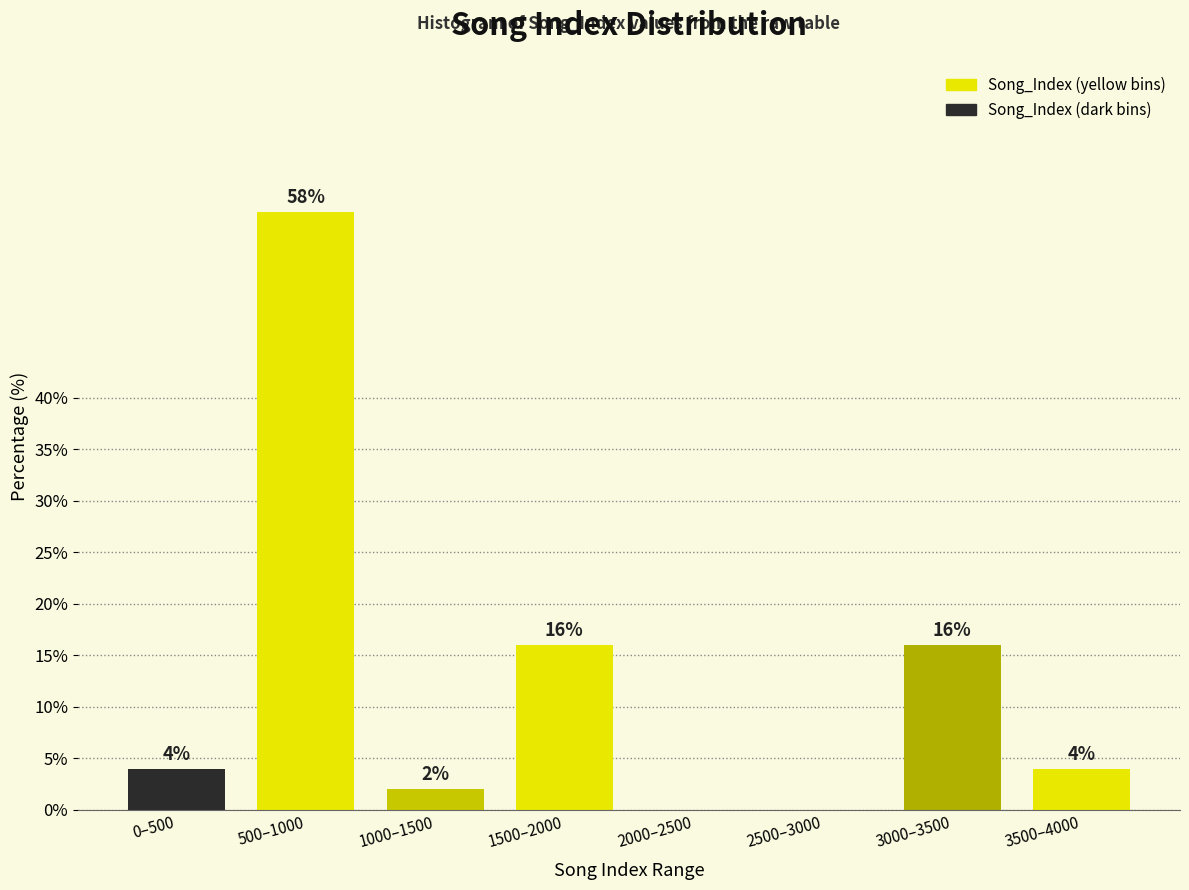

Reading left to right, what are all the values shown in this chart?

0–500=4.0	500–1000=58.0	1000–1500=2.0	1500–2000=16.0	2000–2500=0.0	2500–3000=0.0	3000–3500=16.0	3500–4000=4.0